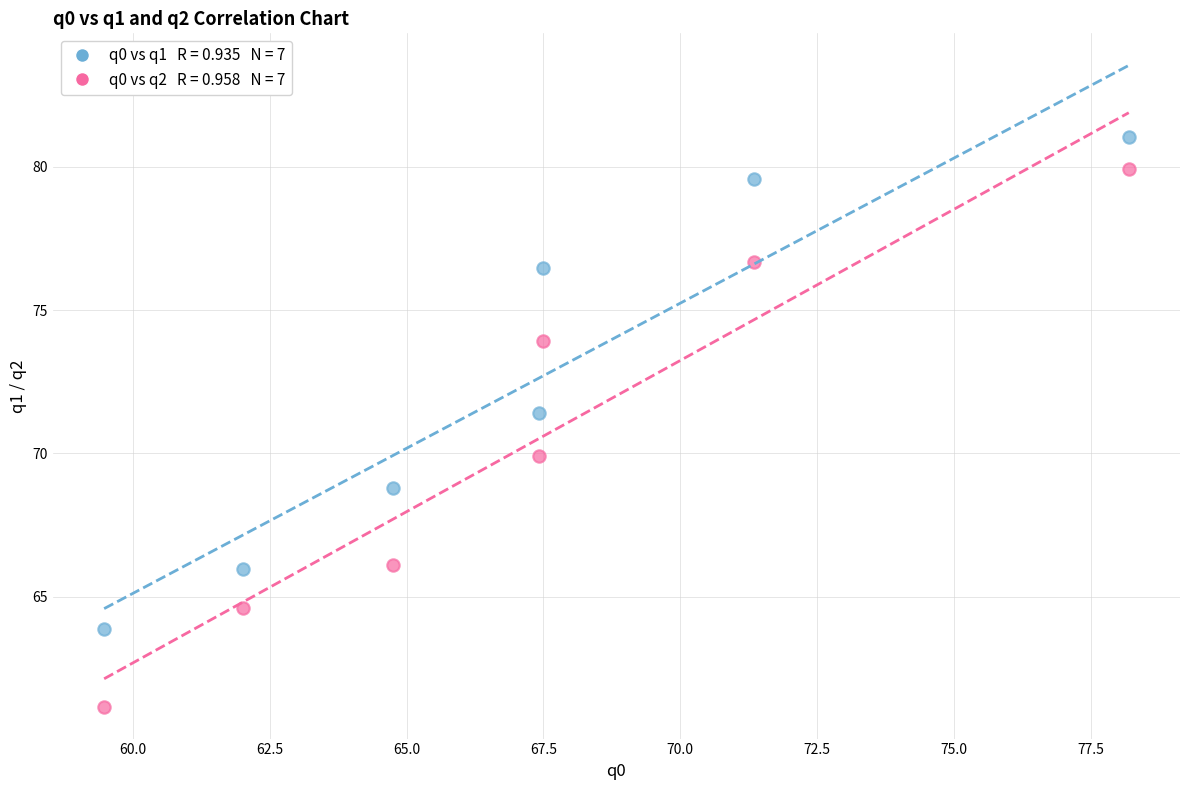

Across all series, what Y value is closest to 71?

71.4